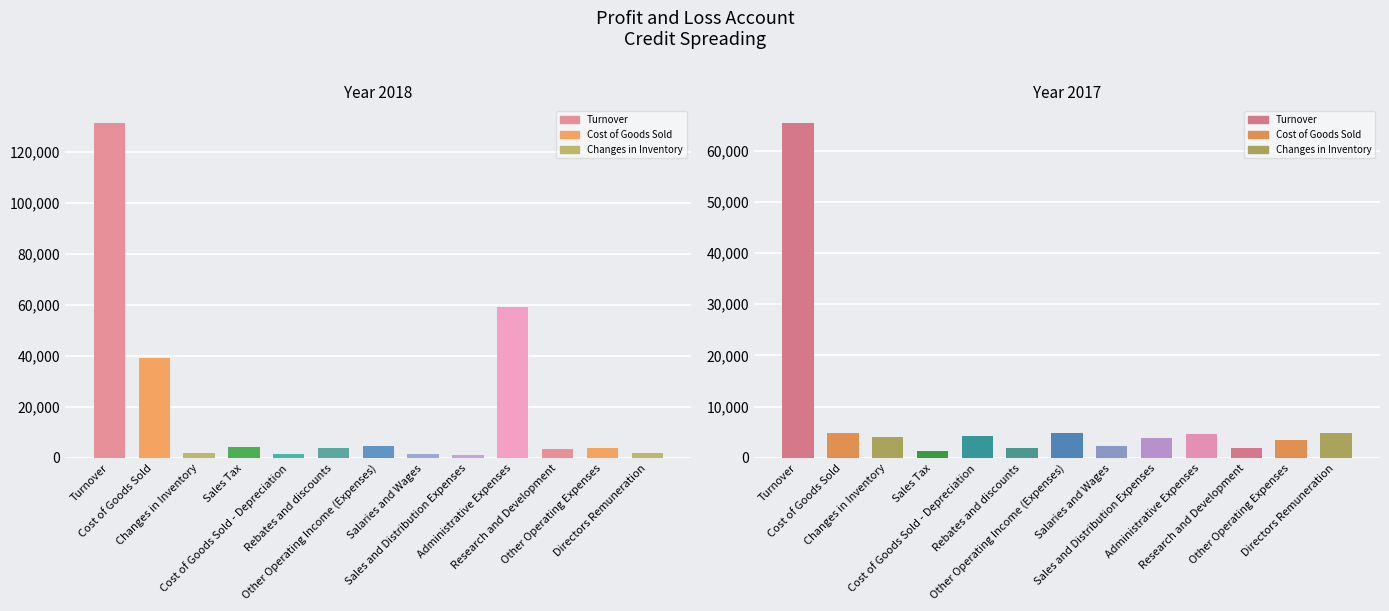

Reading left to right, extract all data points from this chart.

2018: 131506	39168	1817	4194	1391	3942	4611	1403	1080	59217	3675	3733	2130
2017: 65402	4952	4182	1431	4262	1897	4910	2342	3964	4655	1908	3579	4827